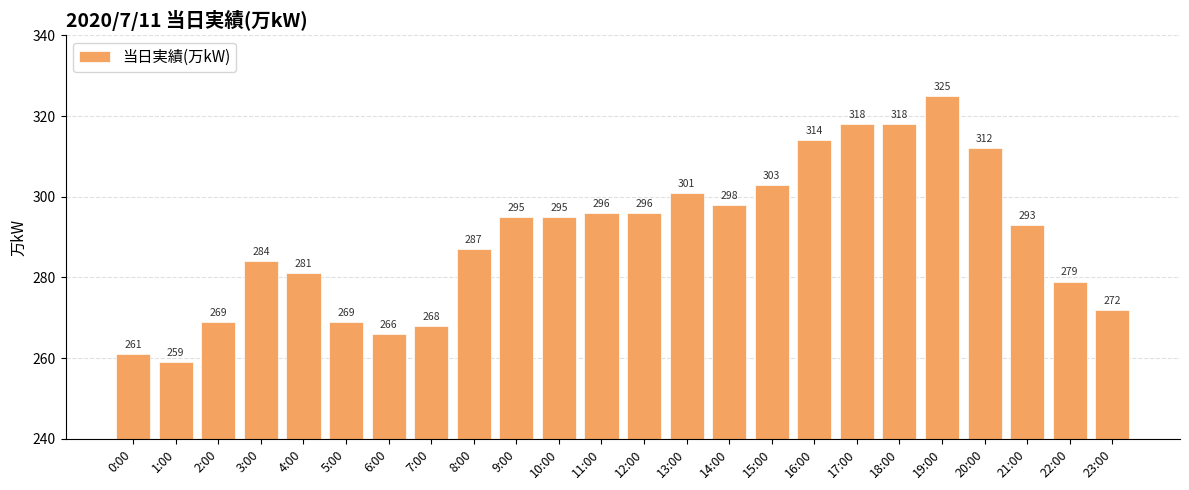

What is the sum of all values?

6959